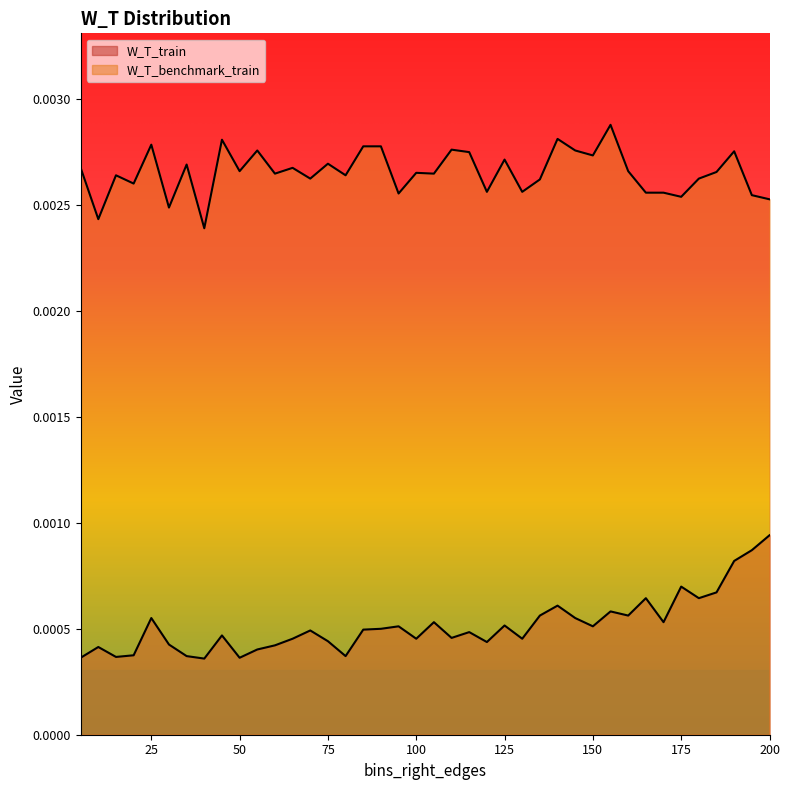

At which label does W_T_benchmark_train reach its minimum?

40